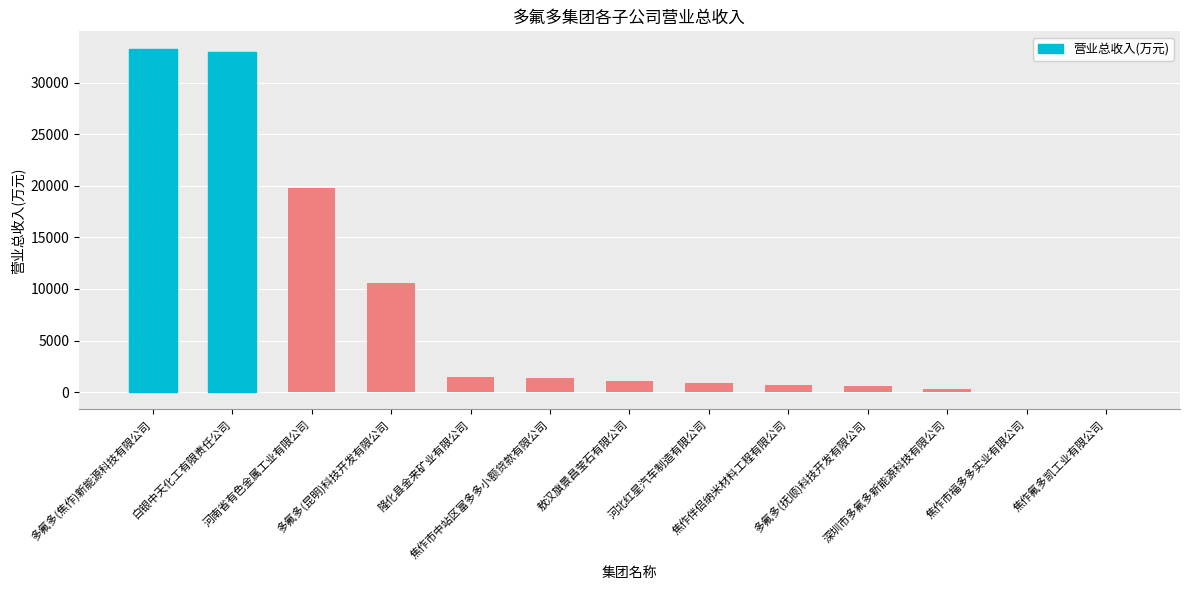

What is the greatest value displayed?

33306.1